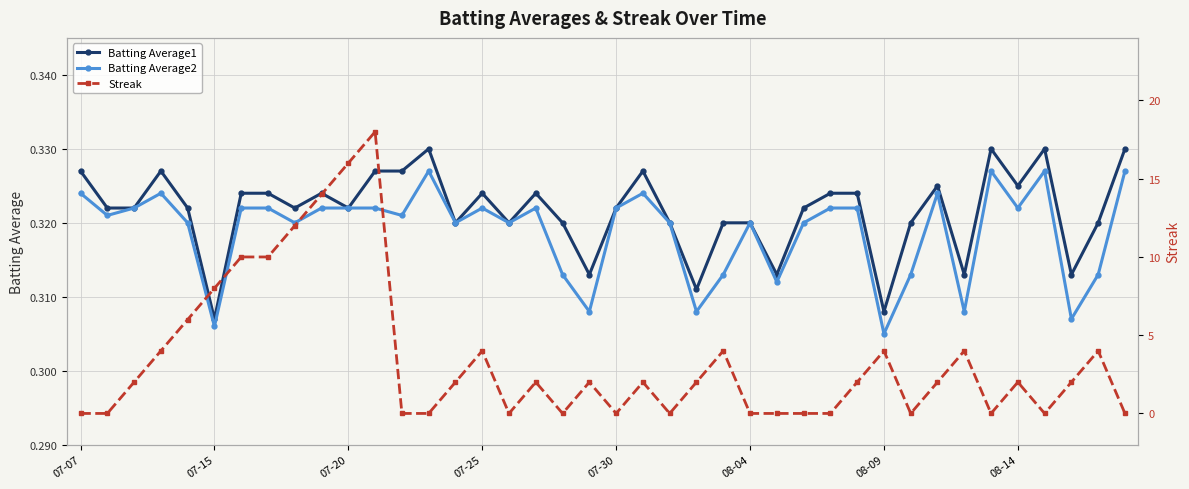

What is the sum of all Batting Average2 values?

12.8